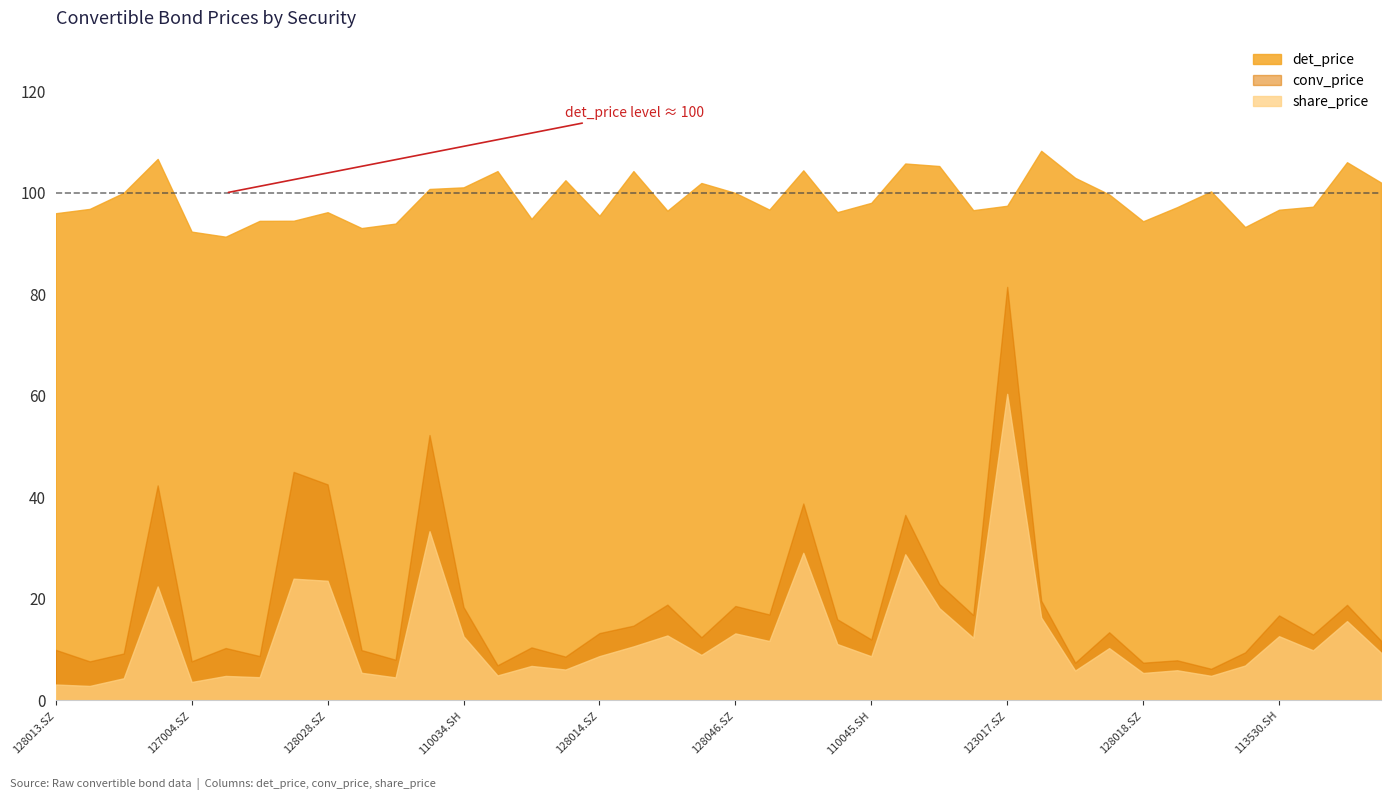

Which series has the largest range (max minus min)?

conv_price